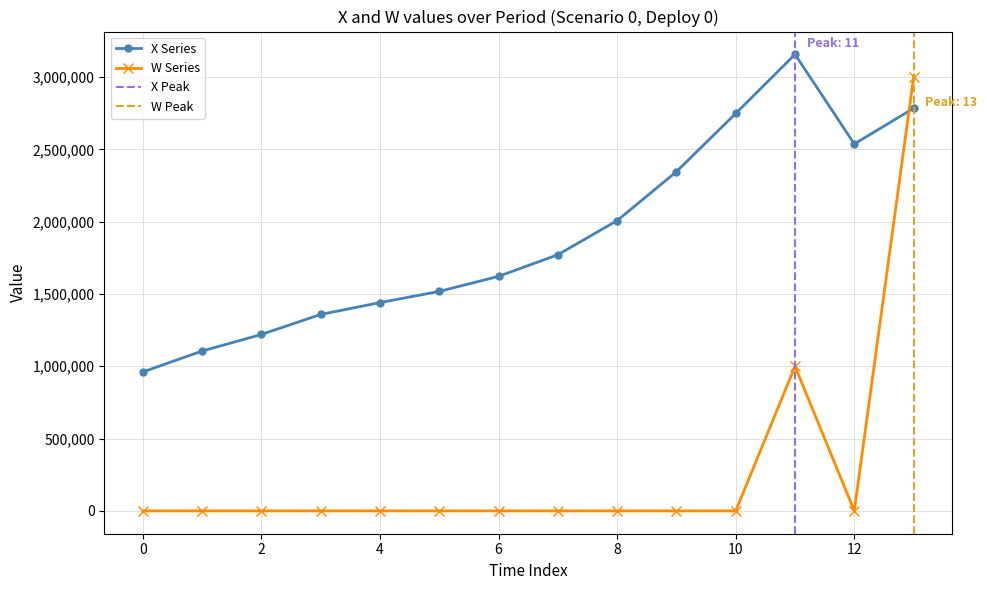

Where is the first local minimum for X?

12